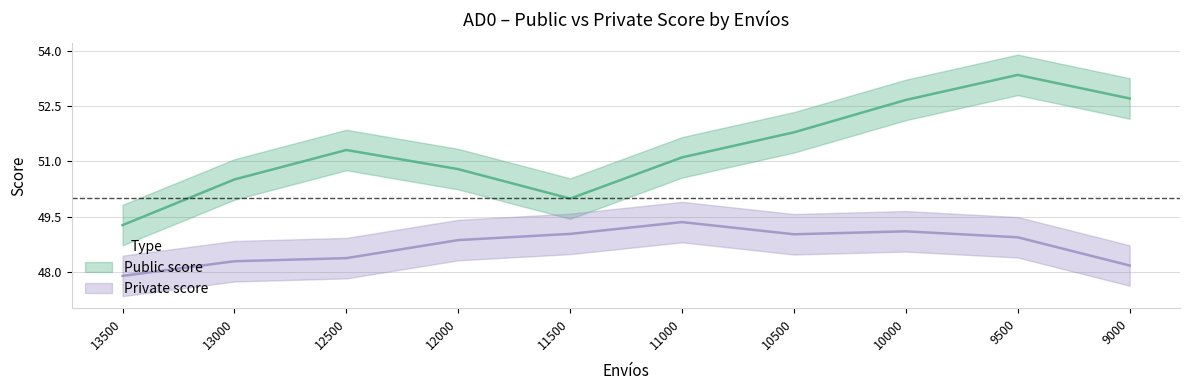

At which label does Private score reach its minimum?

13500